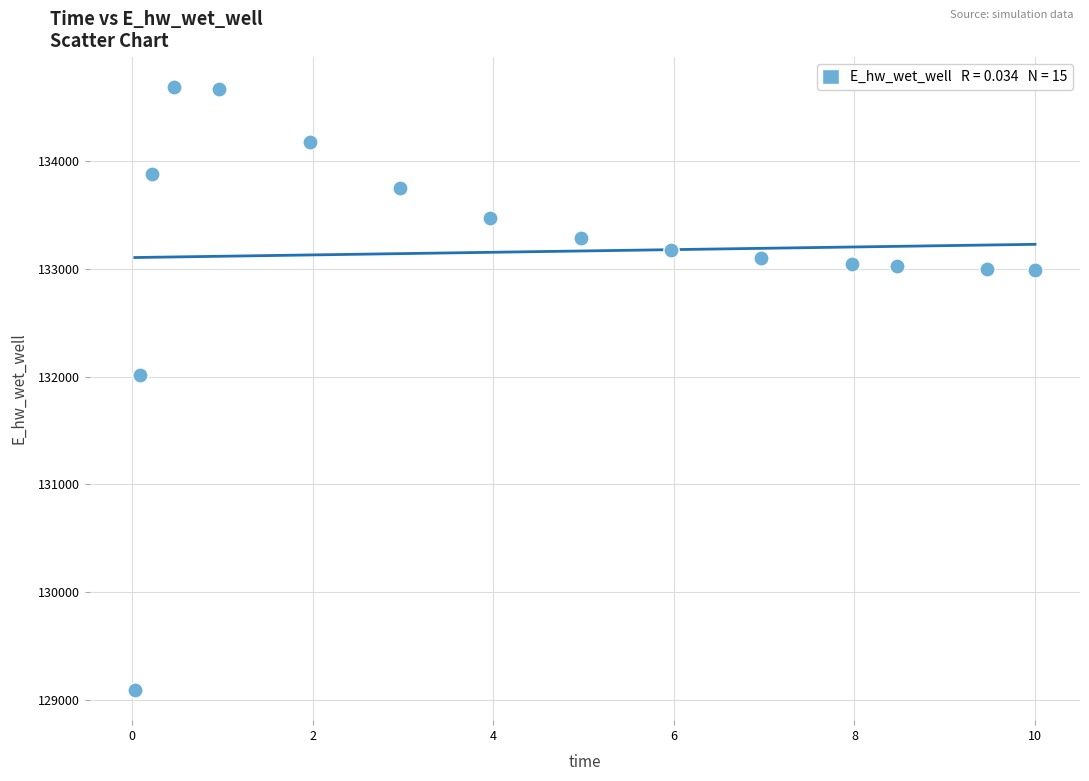

What Y value in the scatter plot is closest to 131889?

132010.9